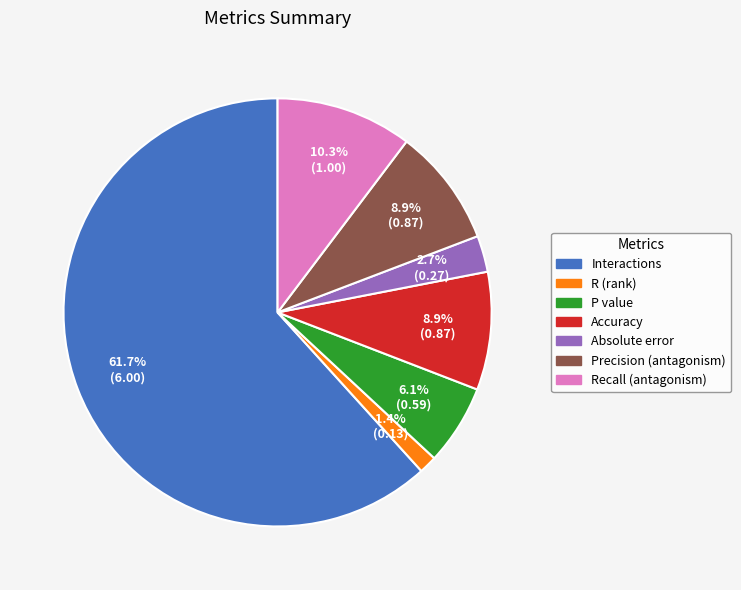

To the nearest percent, what is the average slice percentage?

14%